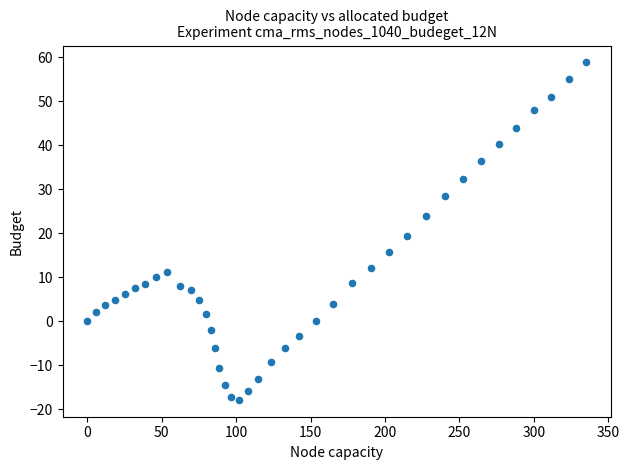

What is the range of Y values (max minus min)?

76.7